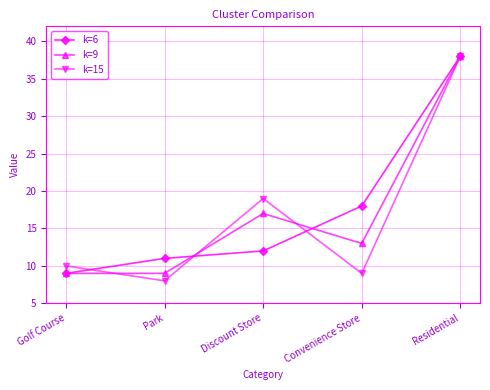

How many categories are shown in the chart?

5